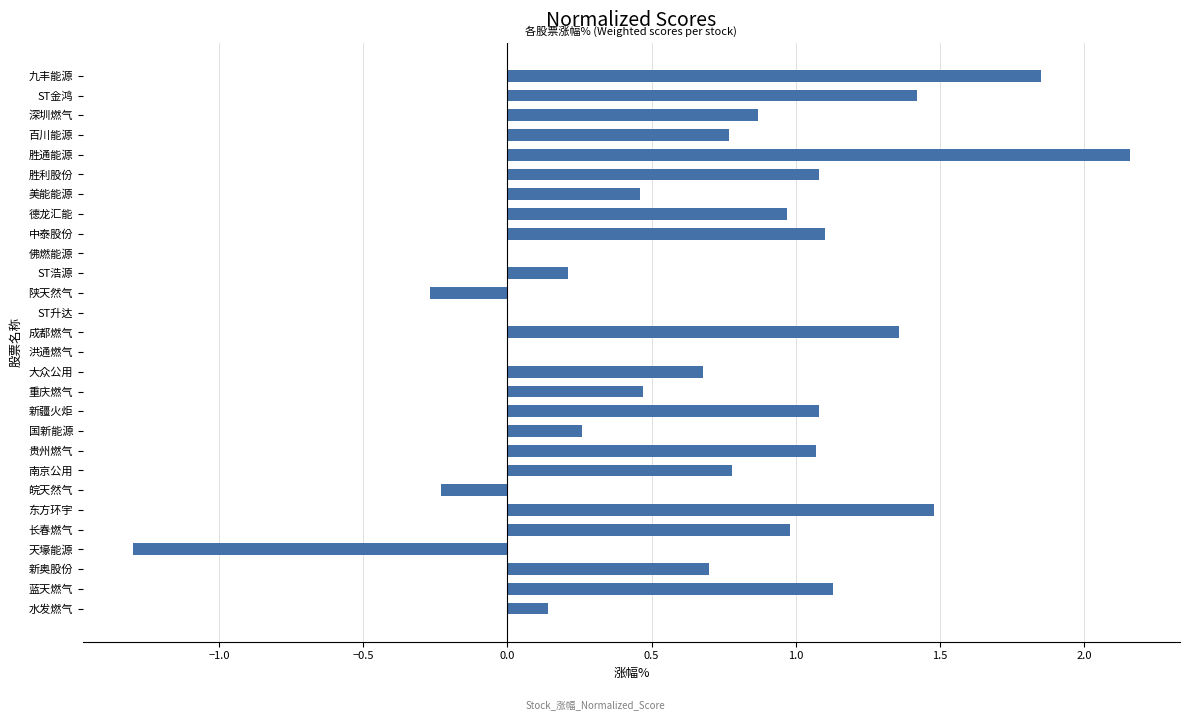

What is the sum of the values at 长春燃气 and 东方环宇?

2.5